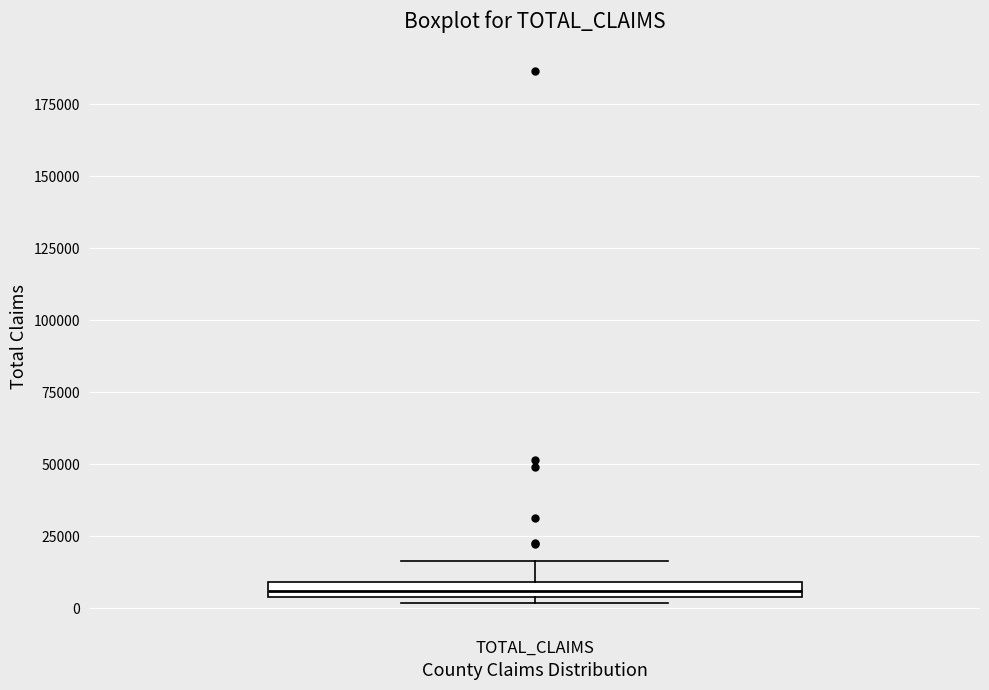

Where does the upper whisker of the box for TOTAL_CLAIMS end on the y-axis? The values are not printed on the chart, so give them approximately, as read against the axis.

15000